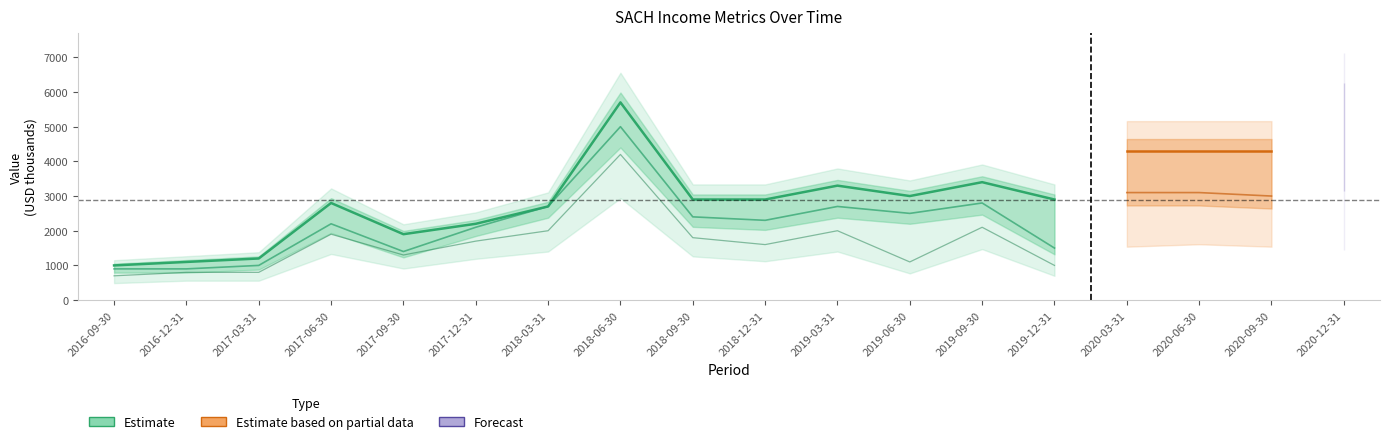

At how many categories does at least one series exceed 2630?

13